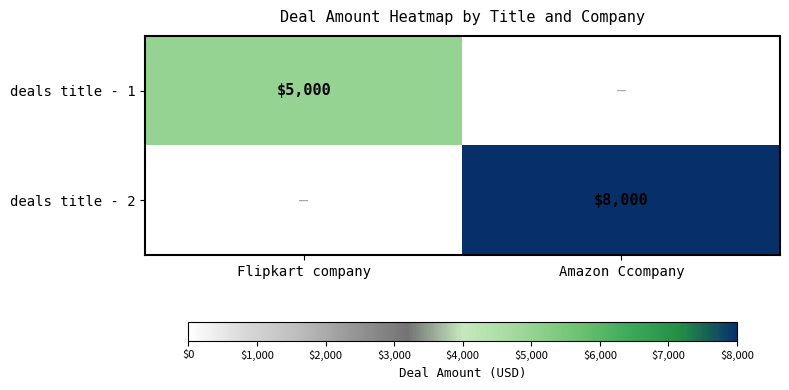

True or false: deals title - 1 has a value of 6528 at Flipkart company.

False